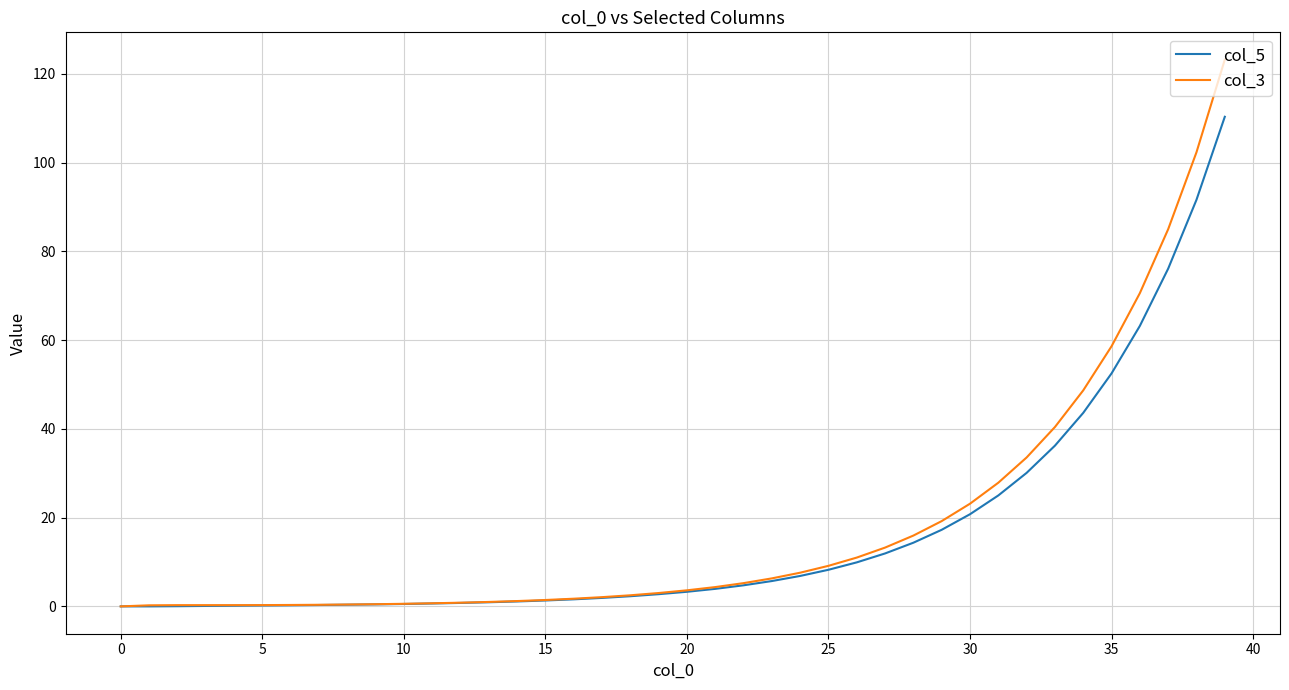

What is the difference between the maximum and minimum values in the col_3 series?

123.2